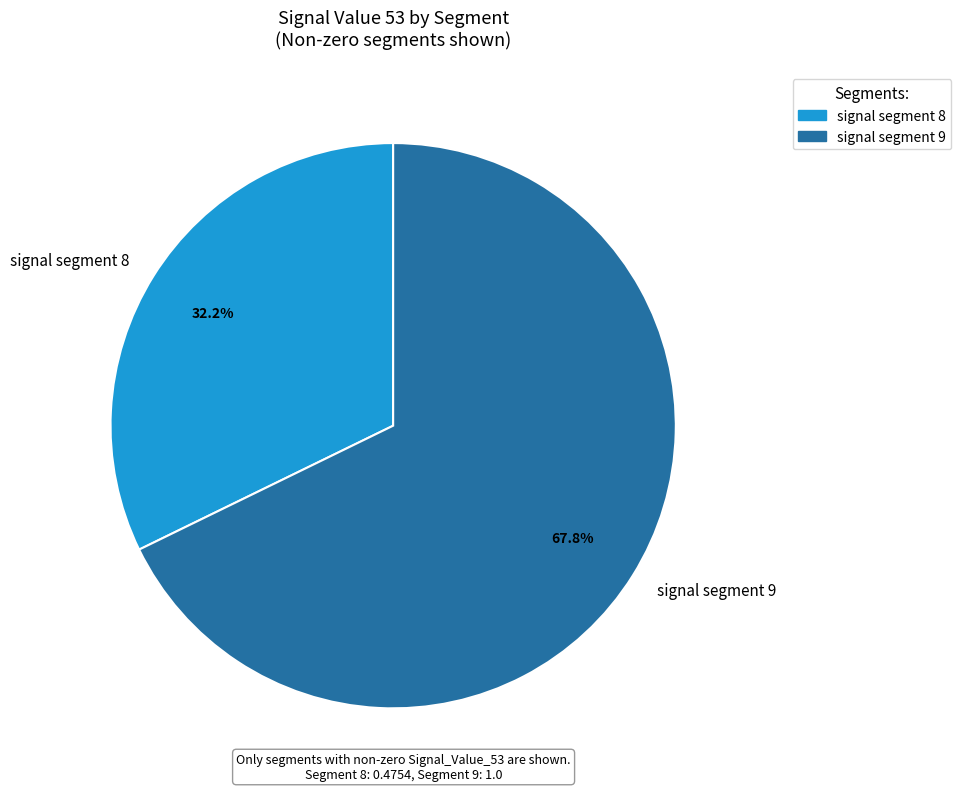

How many segments does this pie chart have?

2